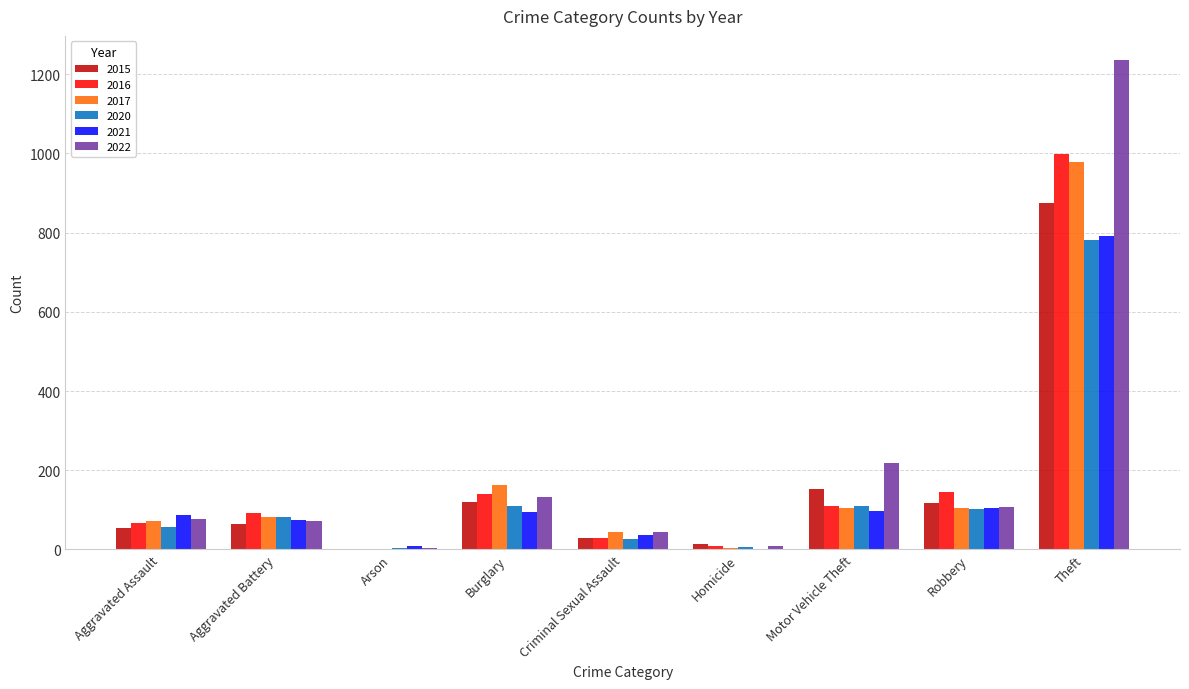

Does the chart contain stacked bars?

No